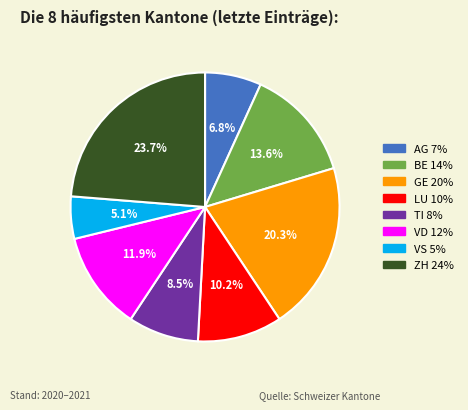

Is the sum of TI and BE greater than half?

No